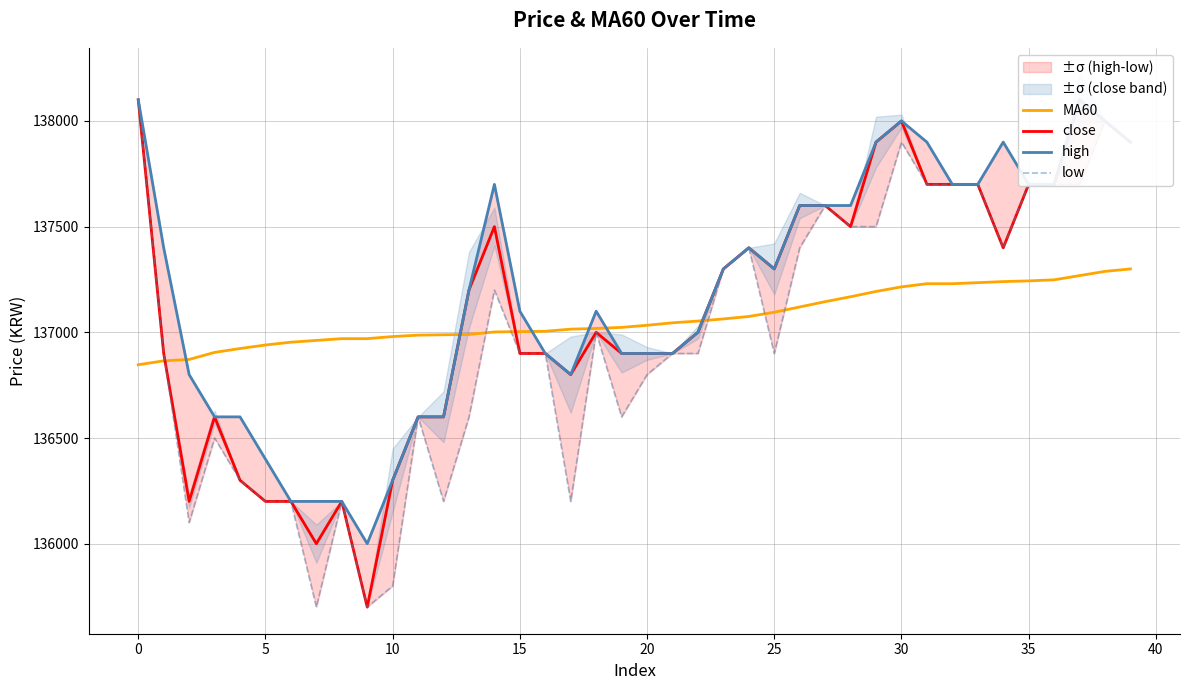

How many lines are shown in the chart?

4